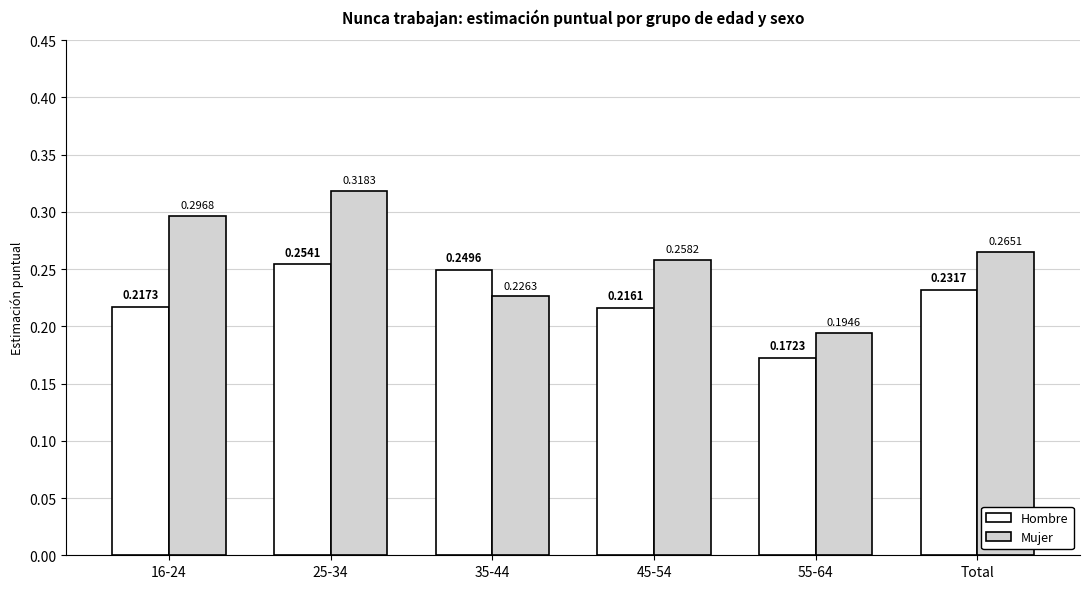

Which series has the largest total across all categories?

Mujer